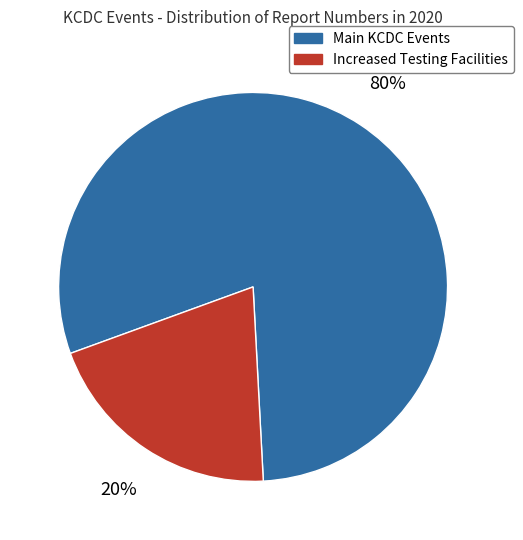

Combined, do Increased Testing Facilities and Main KCDC Events account for over 50%?

Yes